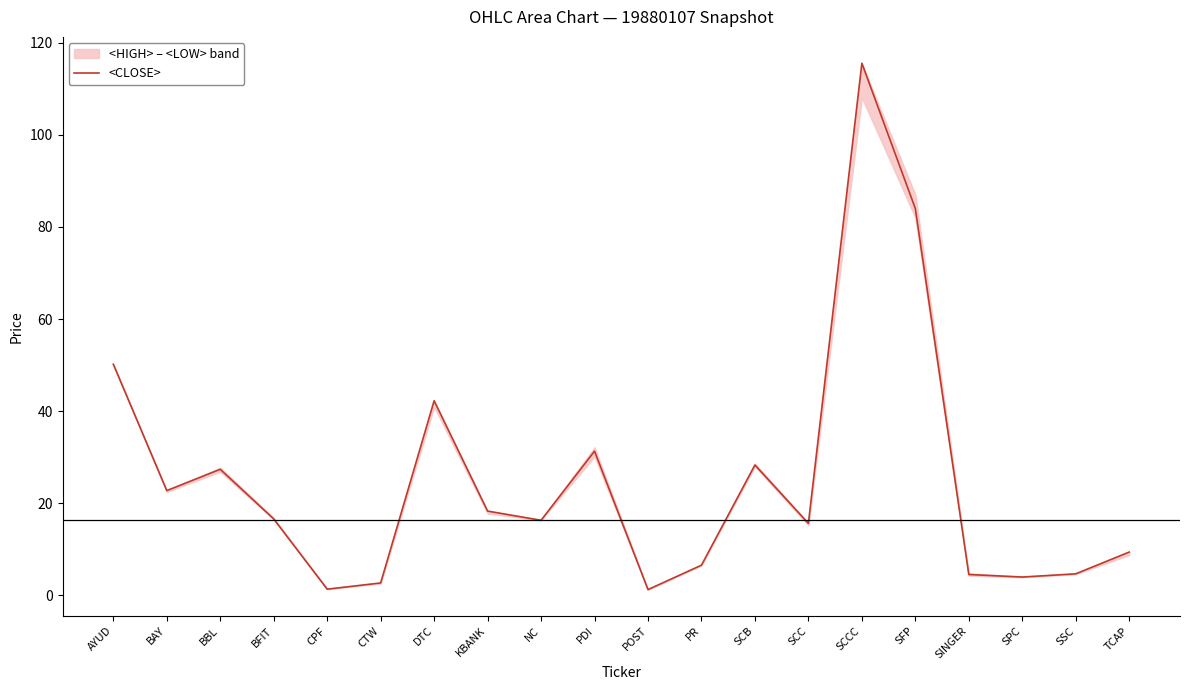

List the labels in order of value, largest first.

SCCC, SFP, AYUD, DTC, PDI, SCB, BBL, BAY, KBANK, BFIT, NC, SCC, TCAP, PR, SSC, SINGER, SPC, CTW, CPF, POST